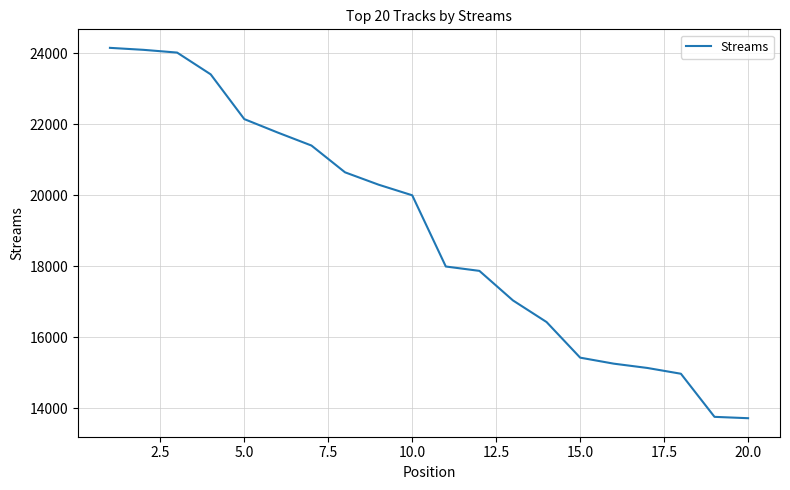

What is the smallest value displayed?

13724